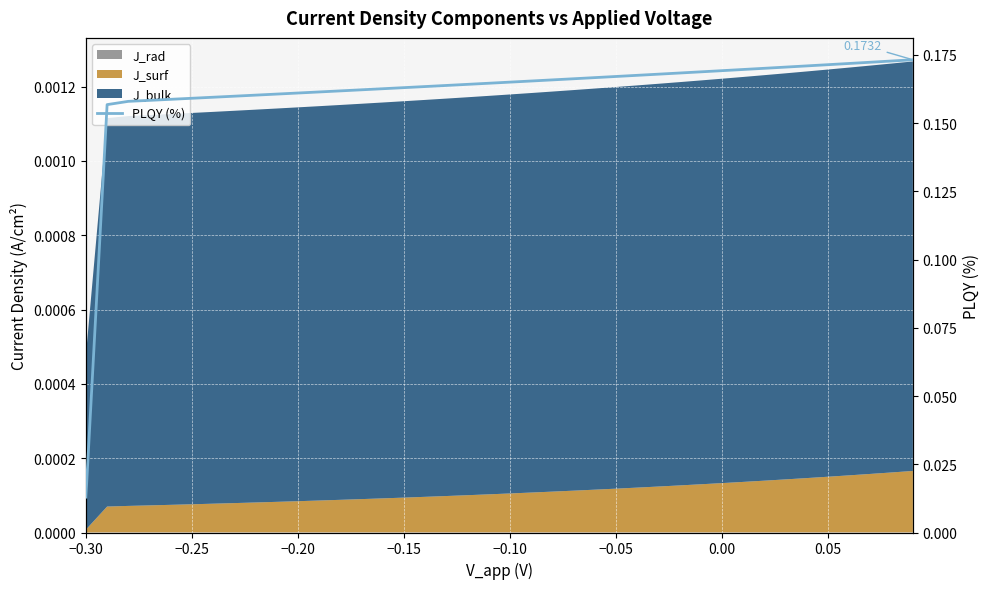

How many lines are shown in the chart?

1